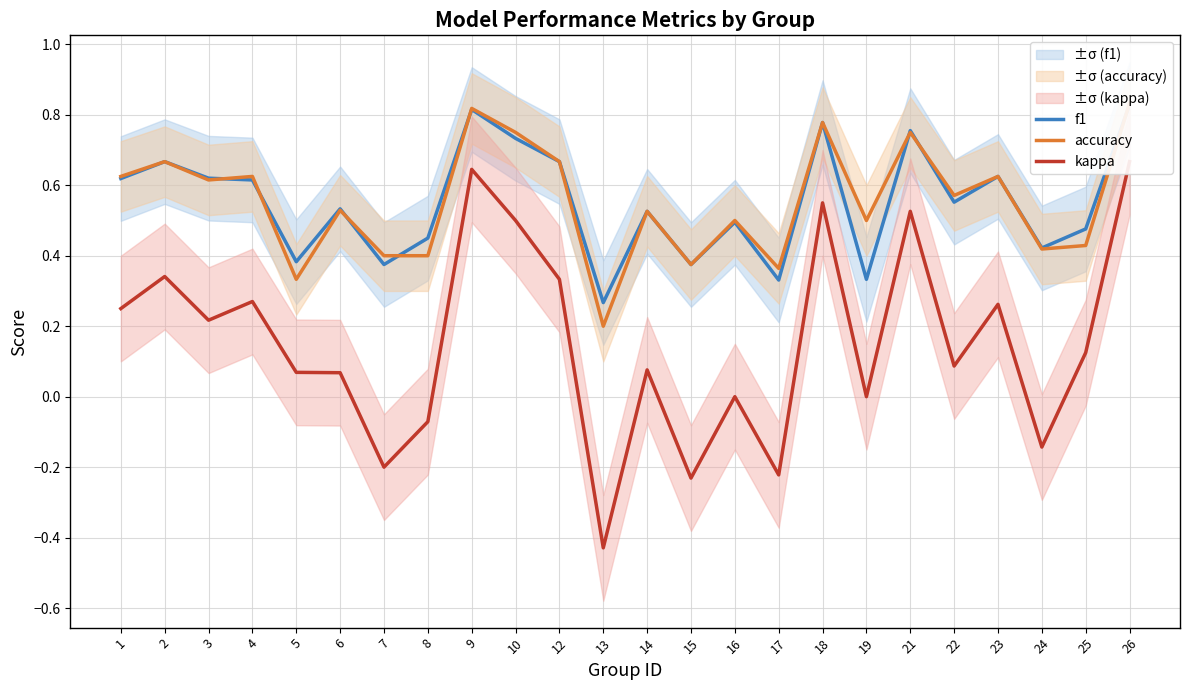

Rank the series by their maximum value, from lowest to highest.

kappa, f1, accuracy